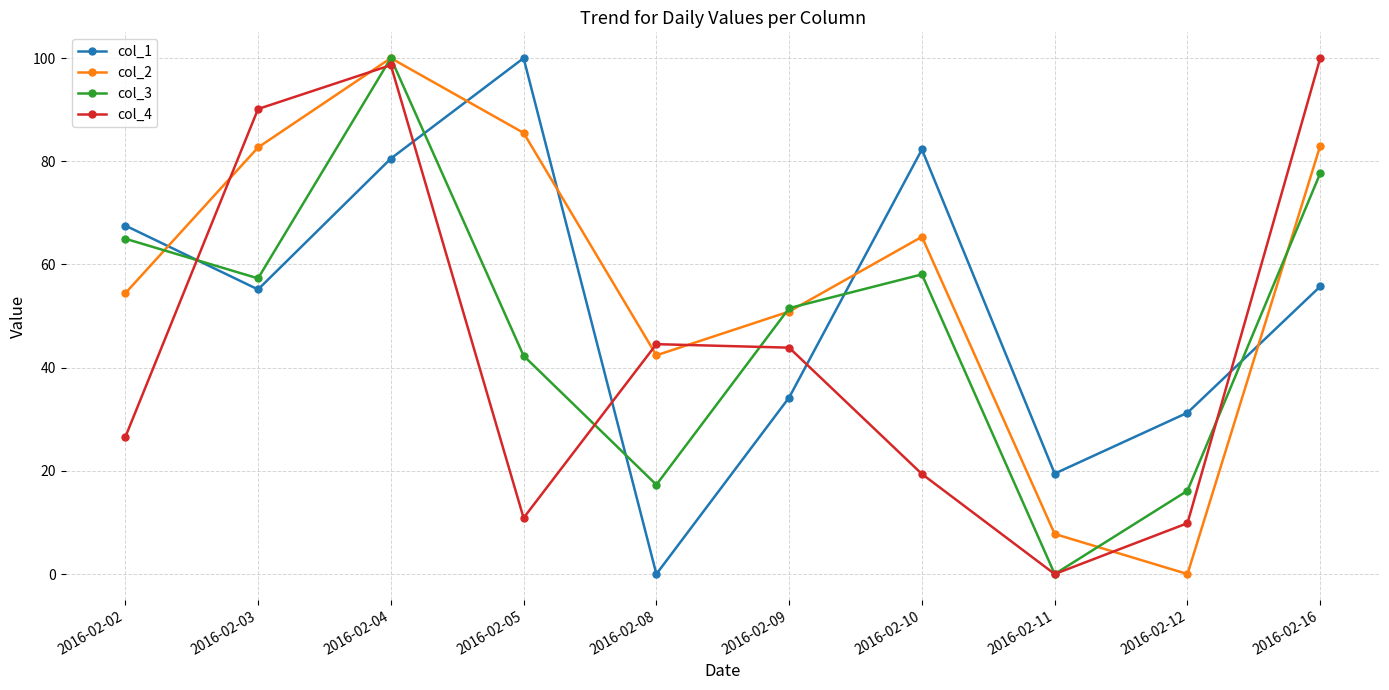

How many series are shown in this chart?

4